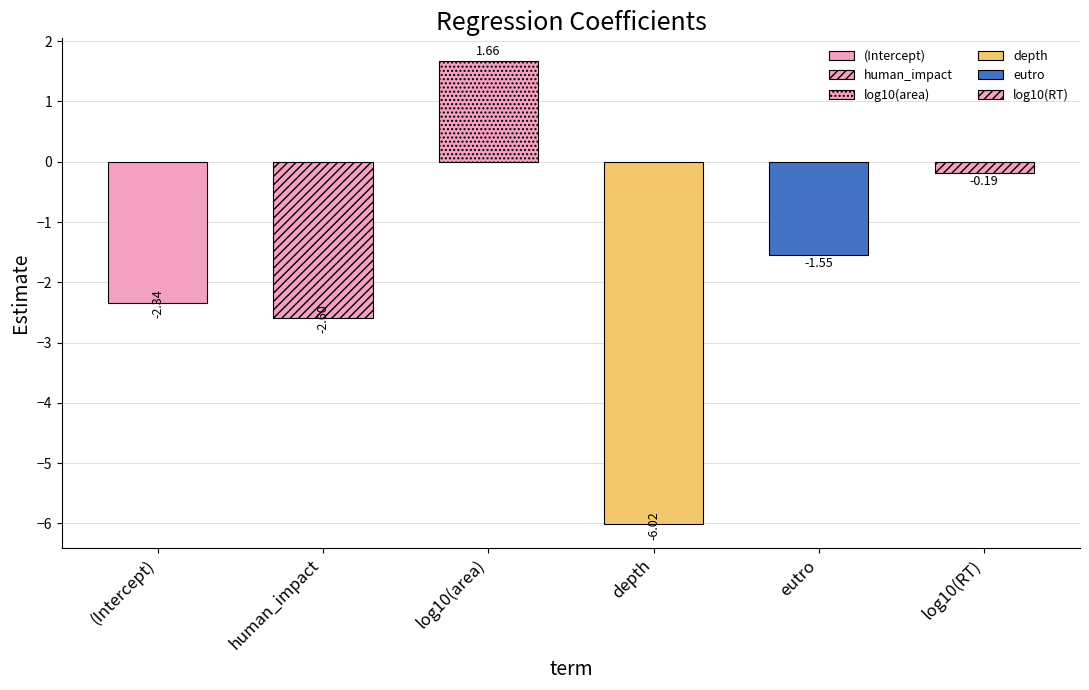

What is the change in value from depth to log10(RT)?

+5.8